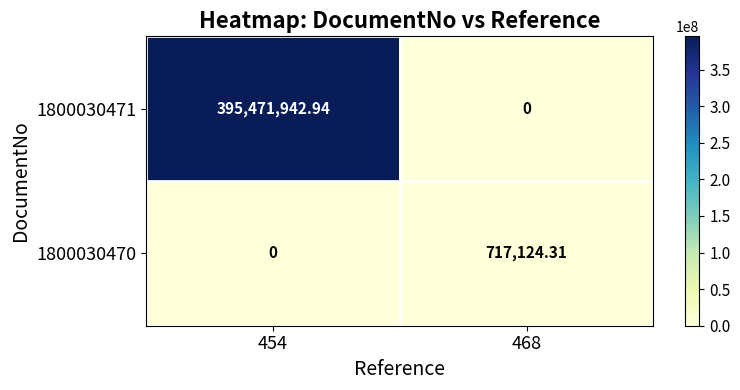

Is the value of 1800030471 at 468 greater than the value of 1800030470 at 468?

No